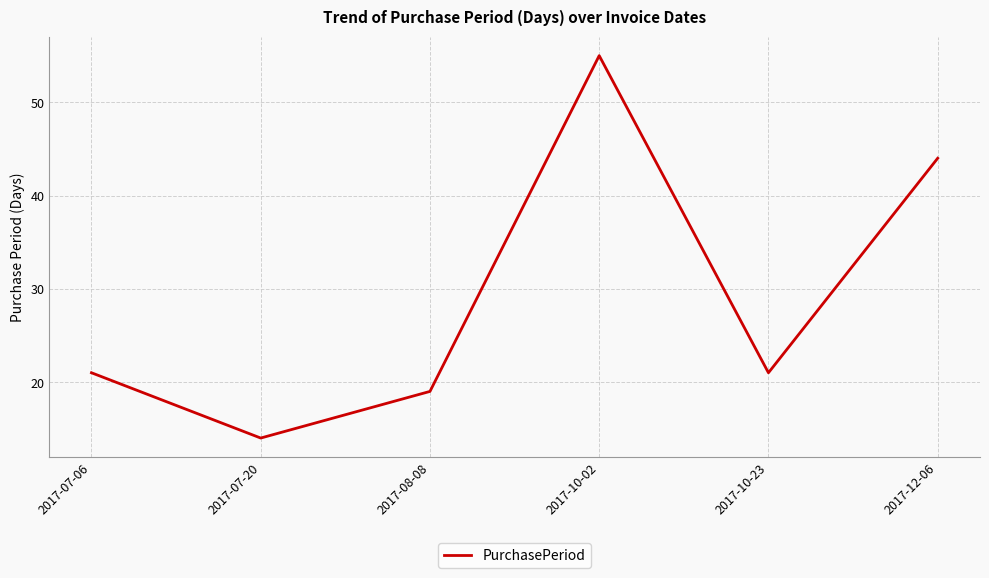

Where is the first local maximum?

2017-10-02